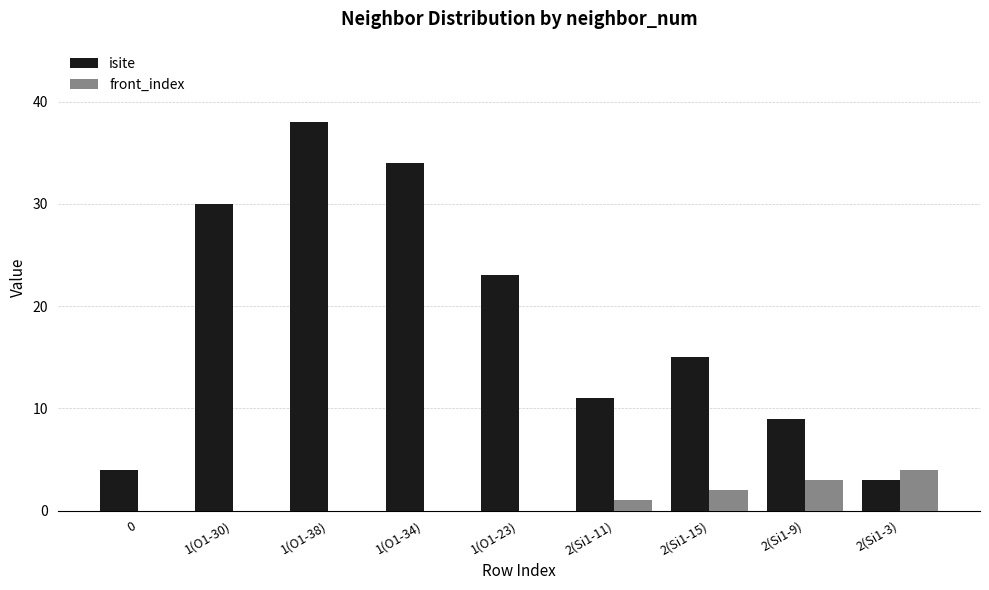

Which series has the largest total across all categories?

isite